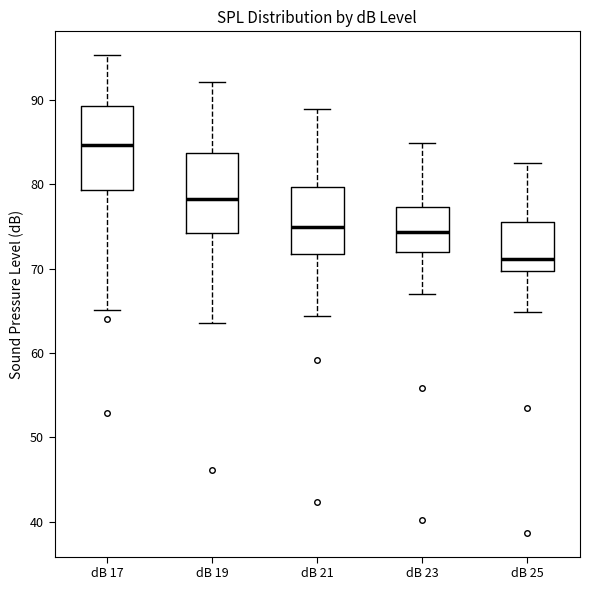

Which box's median line is the lowest?

dB 25